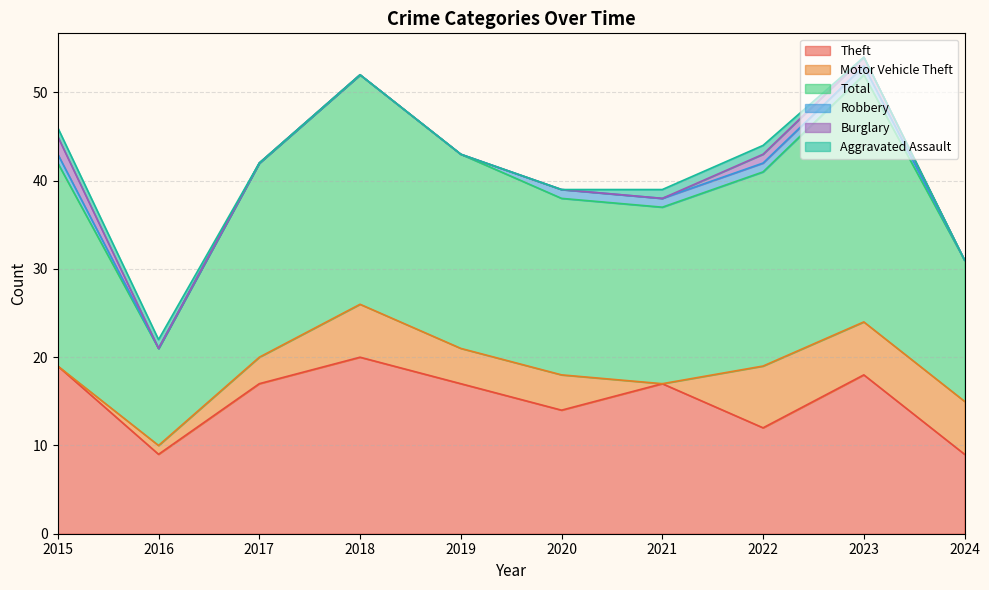

What is the value of the Aggravated Assault point at the 2nd from the left?

1